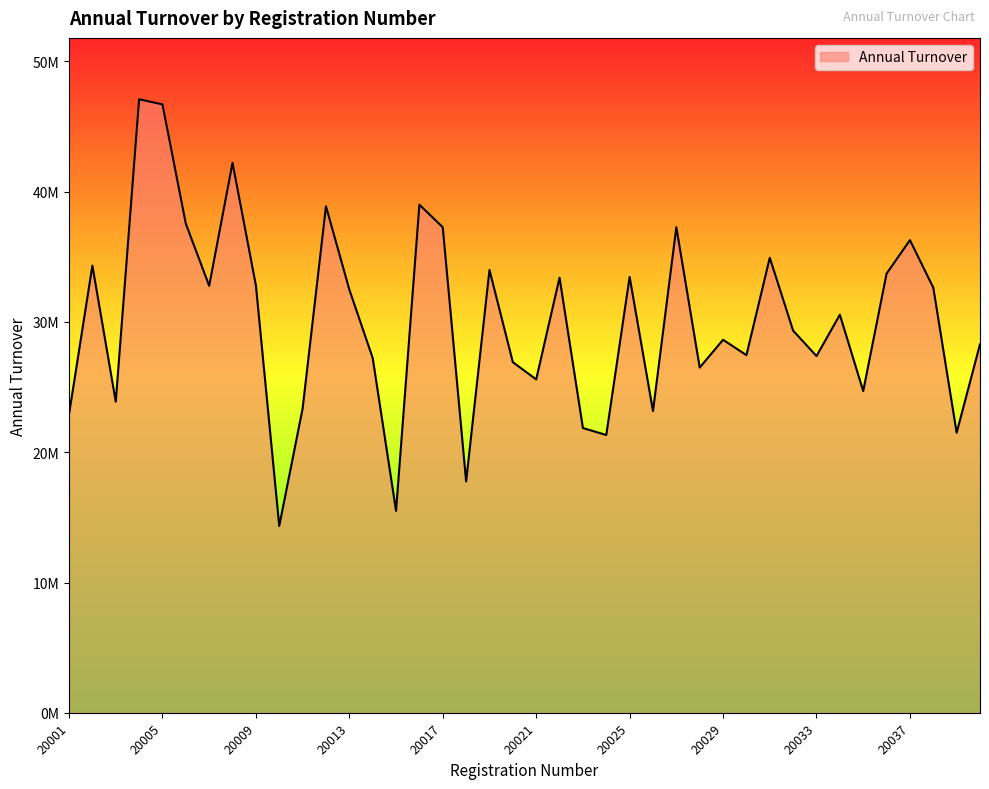

What is the average value?

30125259.6